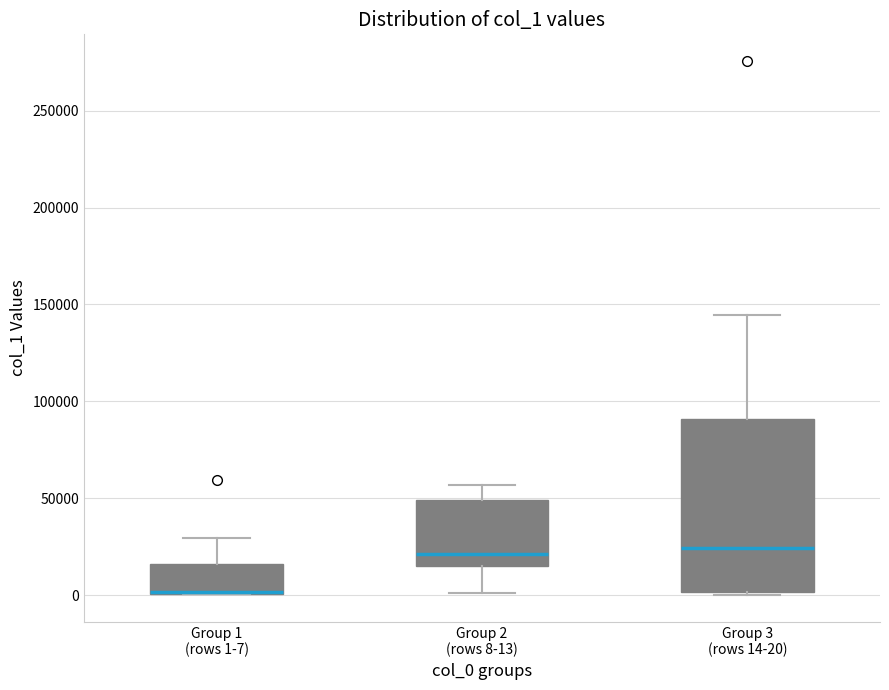

Reading left to right, transcribe this box plot: for each box, give where its median line is, the range the box spans, and where its two whiskers end, as read against the y-axis. The values are not printed on the chart, so give them approximately, as read against the axis.

Group 1 (rows 1-7): median 0 (drawn on the box's lower edge), box 0 to 15000, whiskers 0 to 30000
Group 2 (rows 8-13): median 20000, box 15000 to 50000, whiskers 0 to 55000
Group 3 (rows 14-20): median 25000, box 0 to 90000, whiskers 0 (just below the box's lower edge) to 145000